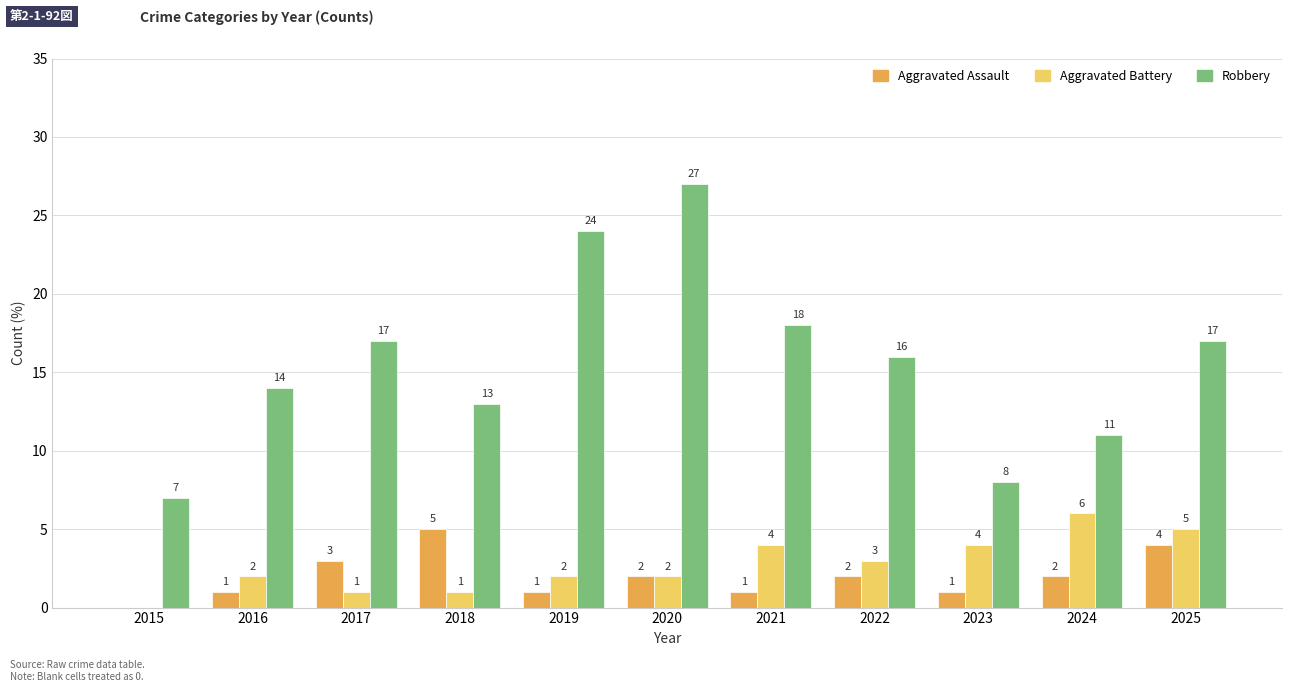

Does the chart contain stacked bars?

No